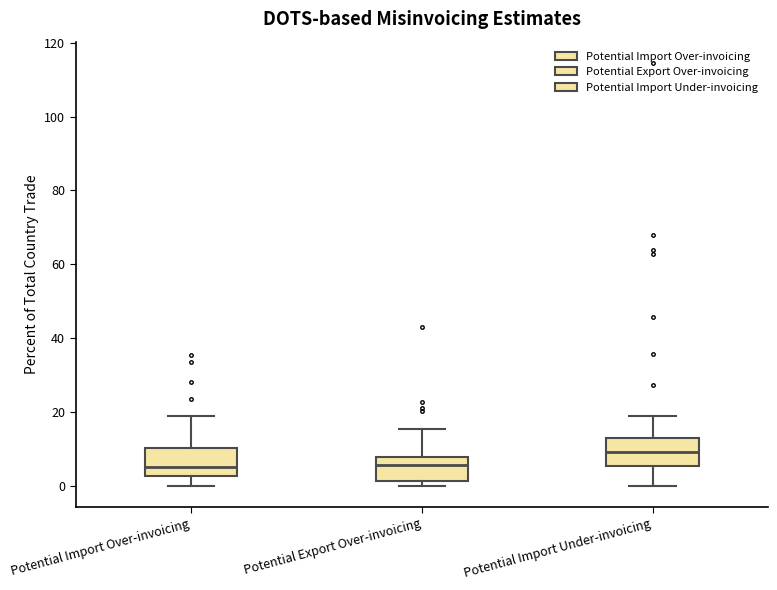

Reading left to right, read every box against the y-axis: the position of its median line, the range the box covers, and the ends of its whiskers. The values are not printed on the chart, so give them approximately, as read against the axis.

Potential Import Over-invoicing: median 6, box 2 to 10, whiskers 0 to 18
Potential Export Over-invoicing: median 6, box 2 to 8, whiskers 0 to 16
Potential Import Under-invoicing: median 10, box 6 to 12, whiskers 0 to 20